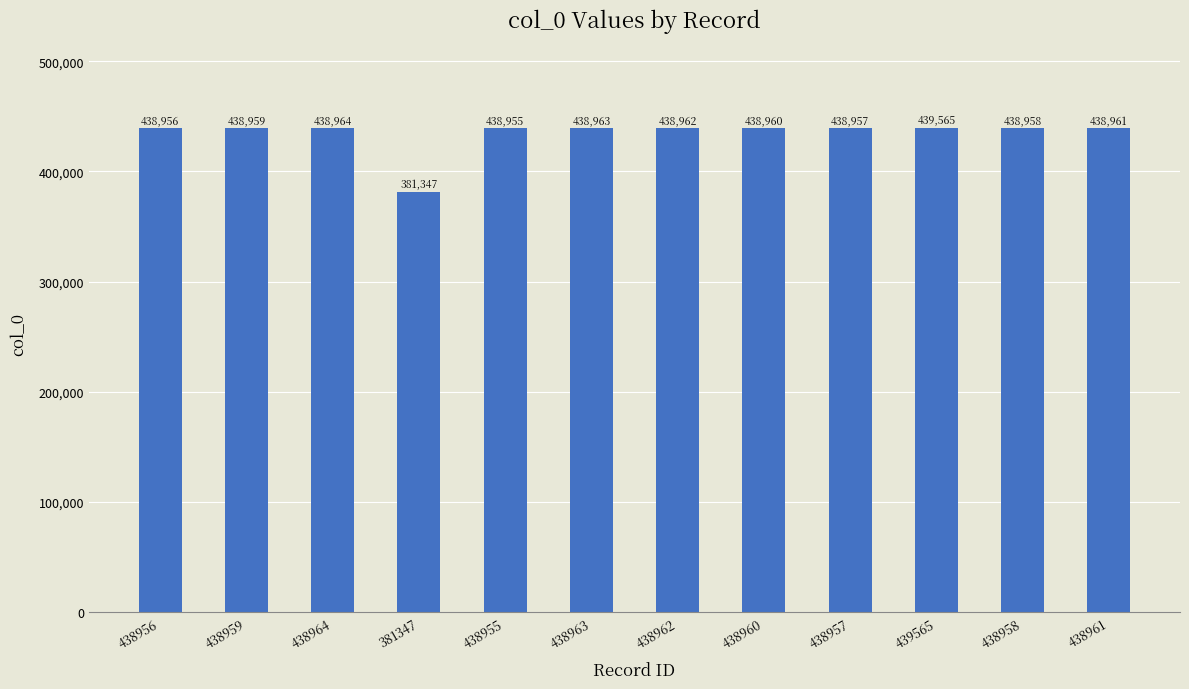

Which label corresponds to the smallest value in the chart?

381347